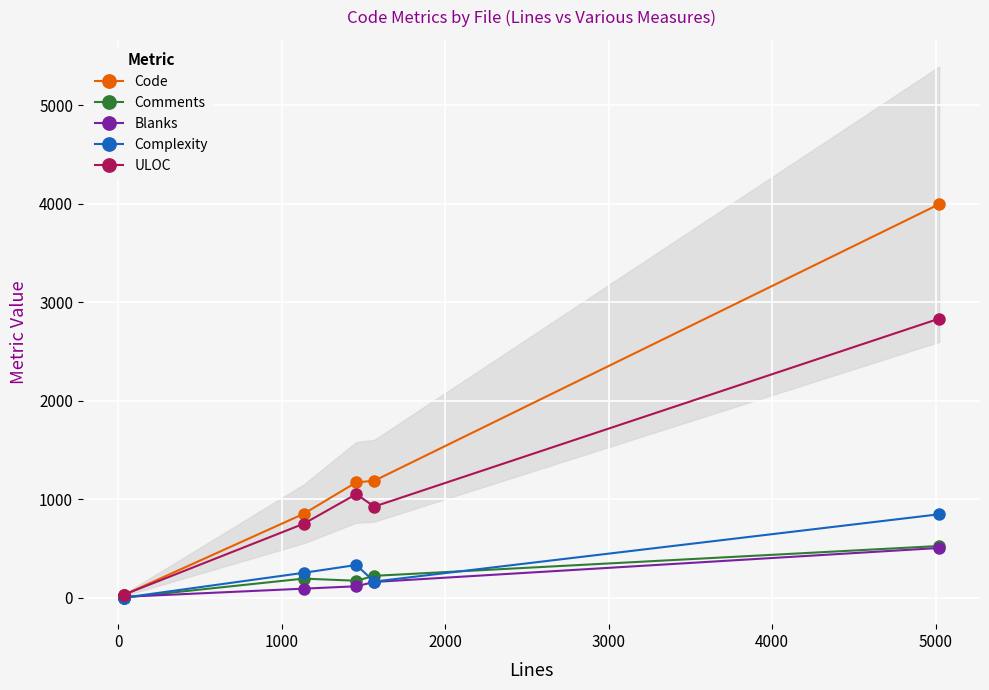

What is the value of the ULOC point at the 1st from the left?

25